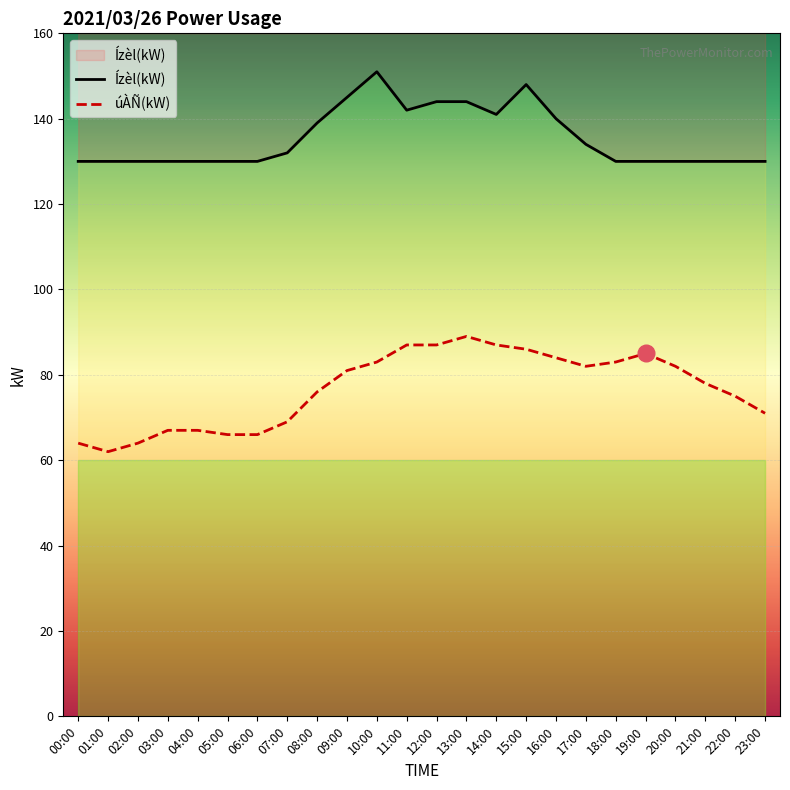

List the series in order of their overall mean, lowest first.

úÀÑ(kW), Ízèl(kW)